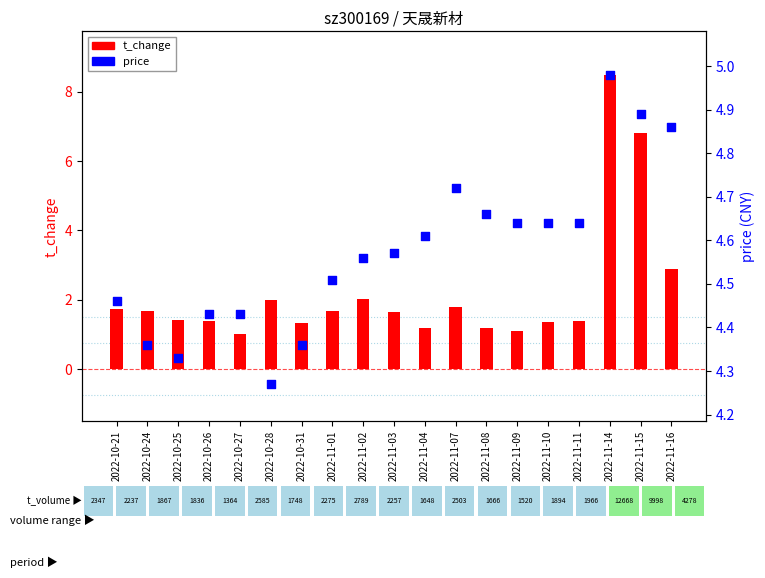

What is the total value across all series at 2022-11-15?

11.7